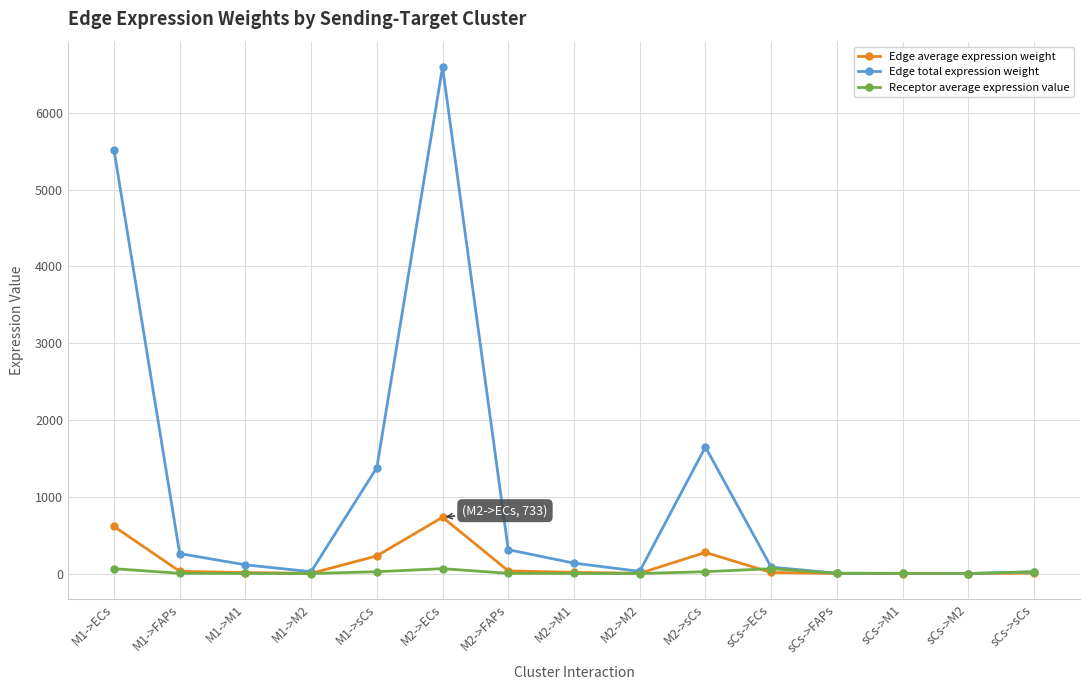

Is it true that Receptor average expression value equals 3.0 at M1->FAPs?

True